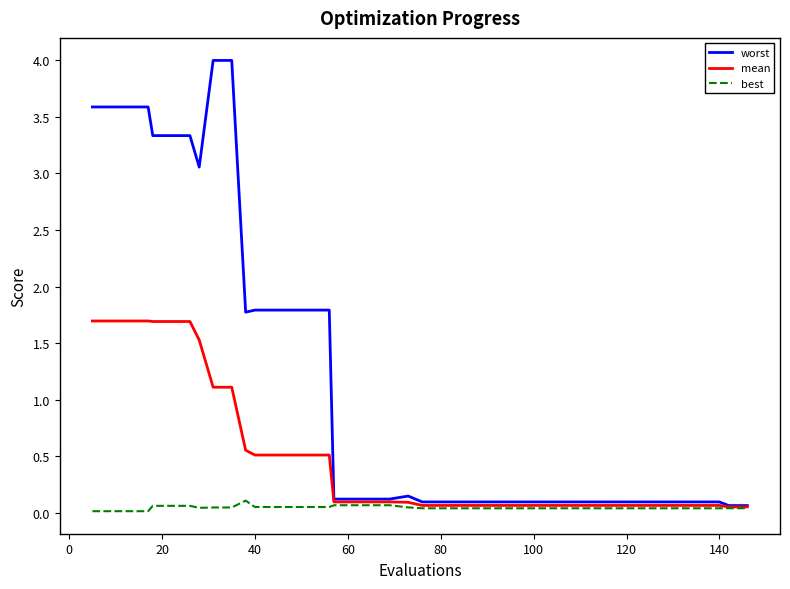

Does the chart display data point markers on the line(s)?

No